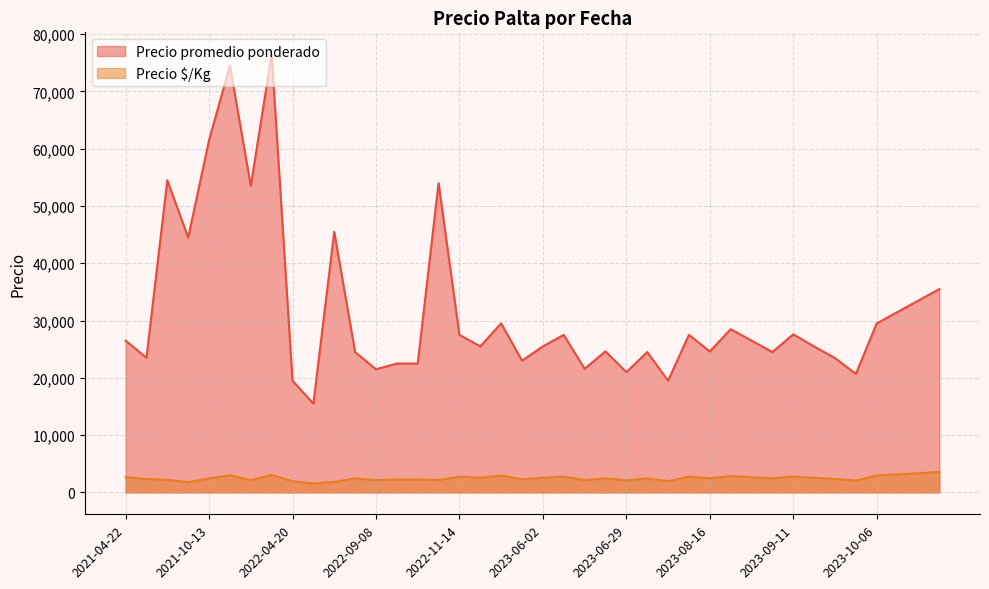

True or false: Precio $/Kg and Precio promedio ponderado intersect in this chart.

False